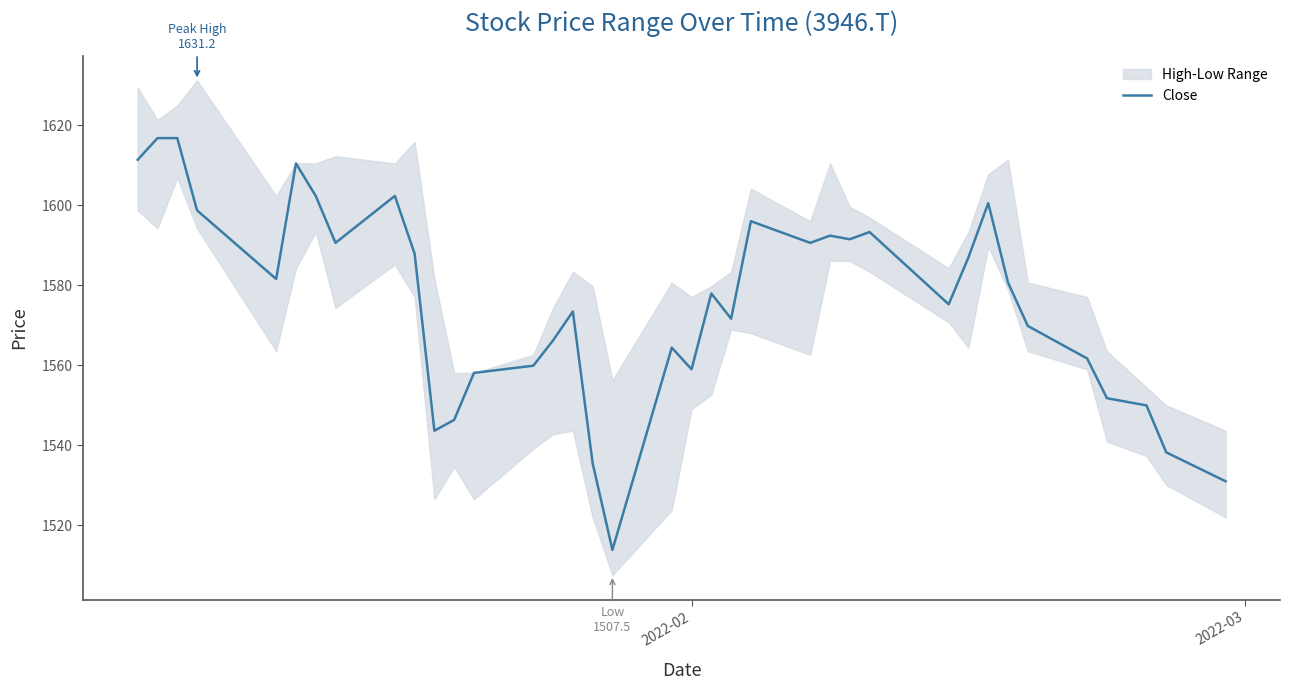

What is the maximum value for Close?

1616.8